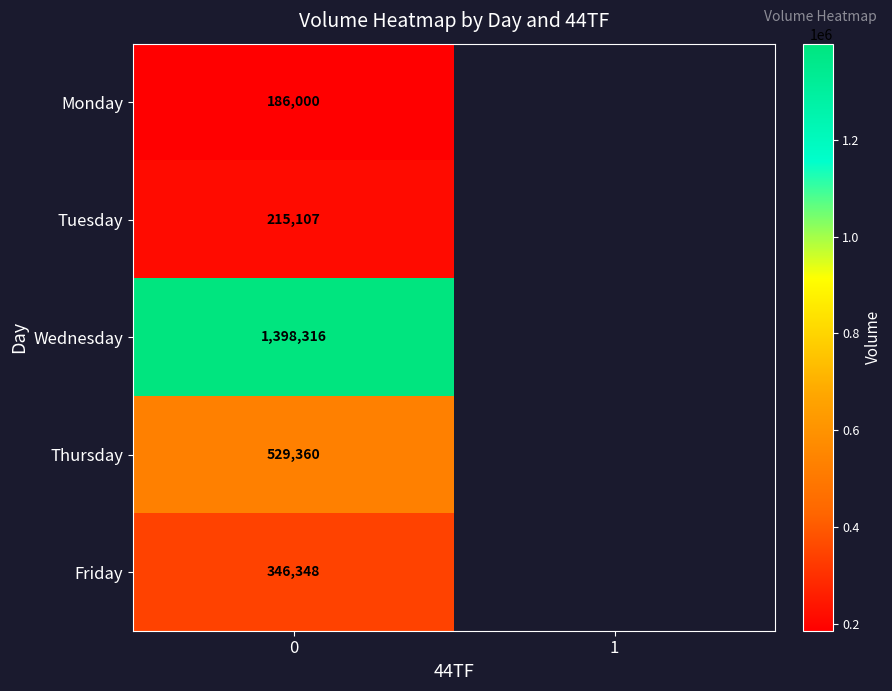

What is the total value across all series at 0?

2675131